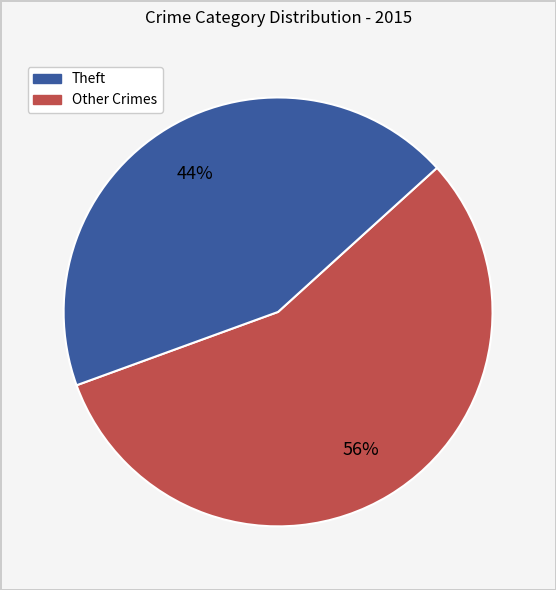

To the nearest percent, what is the difference between the largest and smallest slice percentages?

12%